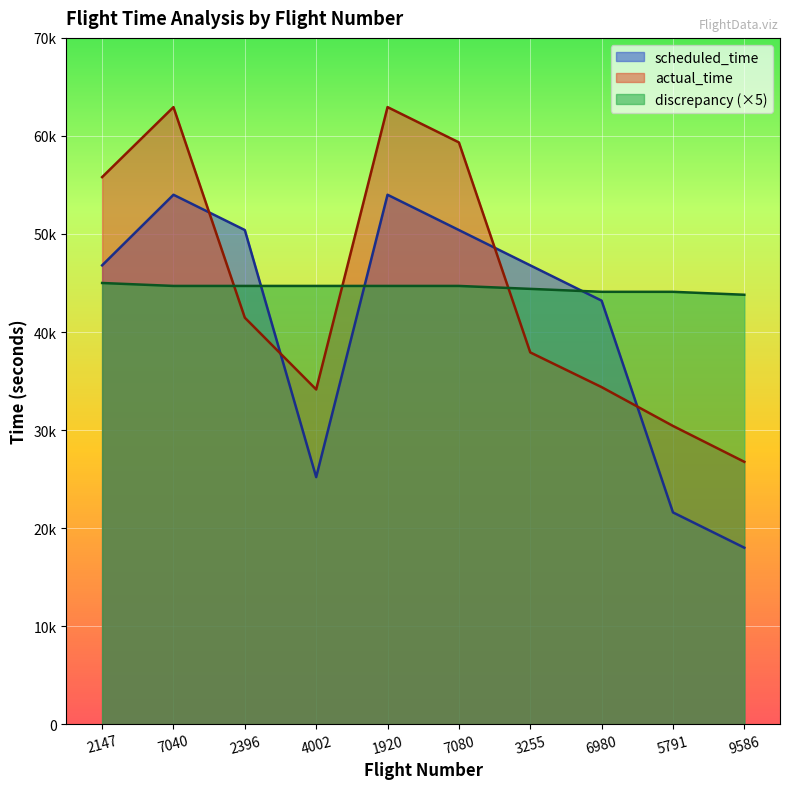

The value of scheduled_time at 2147 is 46800. True or false?

True